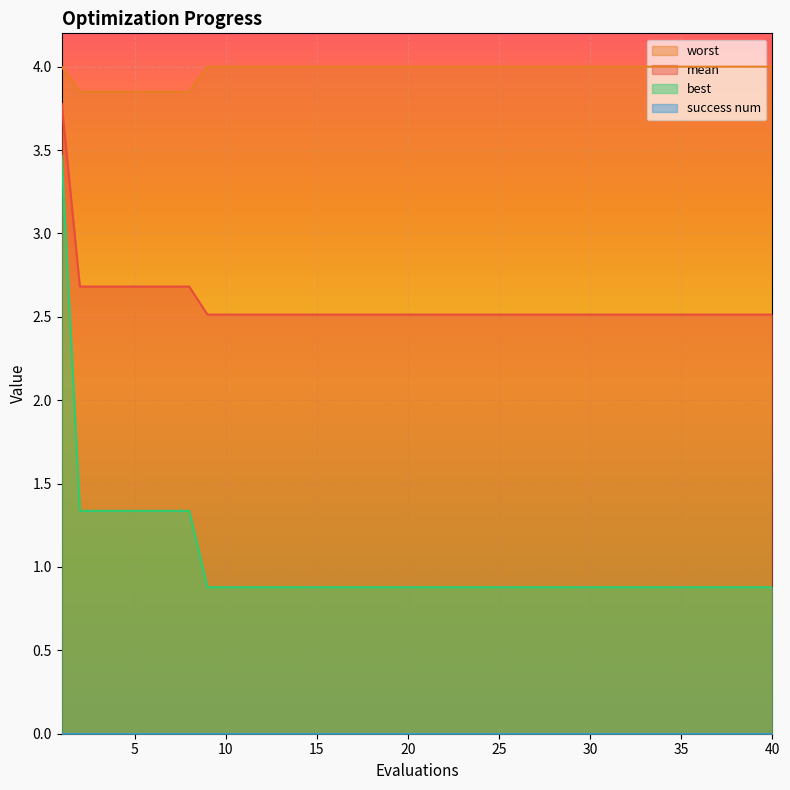

How many mean values are between 2 and 3?

39